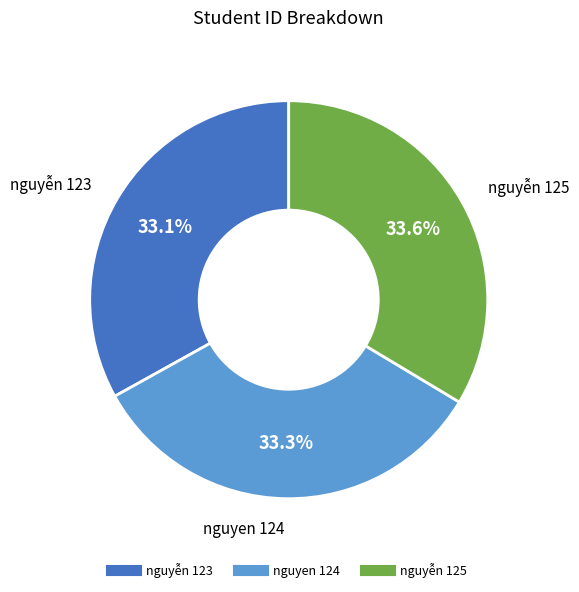

What percentage is the nguyen 124 slice, to the nearest percent?

33%